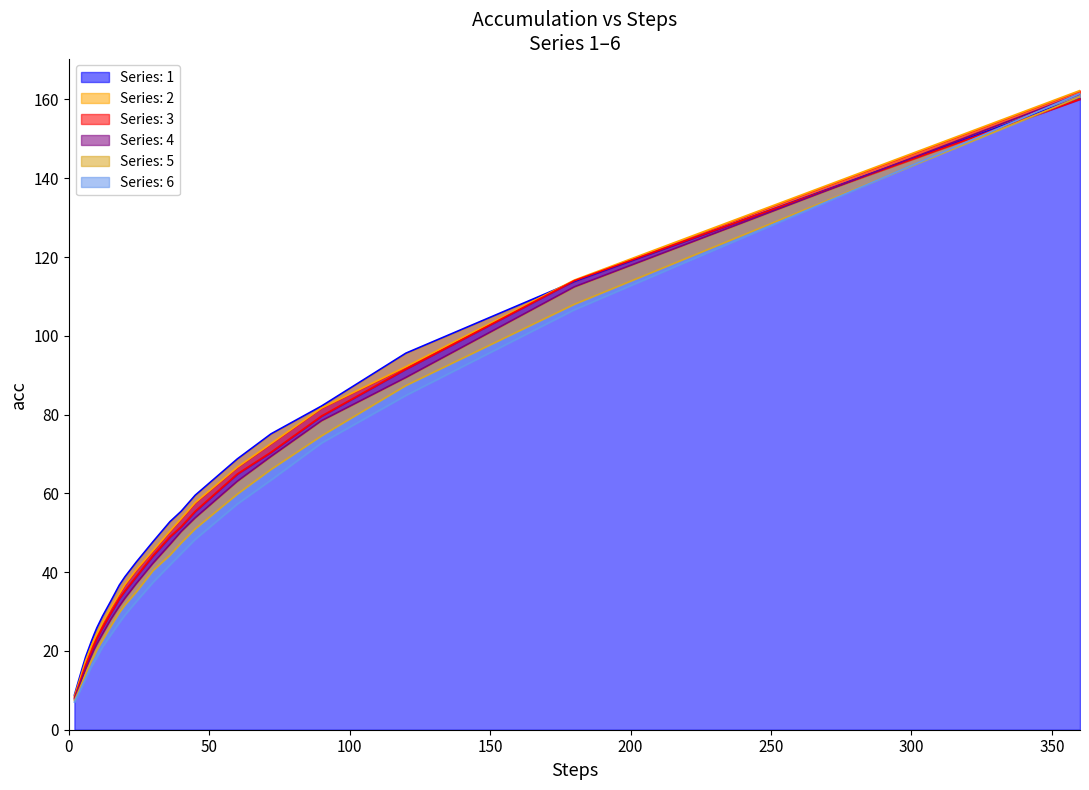

Reading left to right, list all the values displayed in this chart.

1: 8.8	13.7	16.1	18.5	22.4	24.2	25.9	28.8	32.7	36.7	38.8	42.5	47.8	52.8	55.5	59.5	68.8	75.1	82.2	95.6	113.8	160.5
2: 8.5	12.9	15.3	17.5	21.2	22.8	24.3	27.1	31.0	34.5	36.9	40.6	45.5	50.4	53.6	57.6	66.7	72.7	81.7	92.2	114.2	162.3
3: 8.1	12.2	14.3	16.4	19.7	21.5	23.2	25.9	29.7	33.3	35.3	38.9	44.2	49.0	51.5	55.4	64.9	70.4	79.6	91.5	114.0	160.1
4: 7.8	11.4	13.4	15.4	18.7	20.3	21.7	24.3	28.0	31.4	33.4	37.1	42.3	47.0	50.3	53.8	63.1	69.4	78.5	89.4	112.4	161.4
5: 7.4	10.6	12.4	14.1	17.4	18.7	20.2	22.7	26.3	29.7	31.7	34.9	40.4	44.3	47.4	51.0	59.8	66.1	74.6	87.4	108.0	160.7
6: 7.0	9.9	11.4	12.9	15.9	17.1	18.4	21.0	24.1	27.2	29.1	32.5	37.4	41.8	44.7	48.3	57.3	63.4	72.8	84.9	106.6	161.5